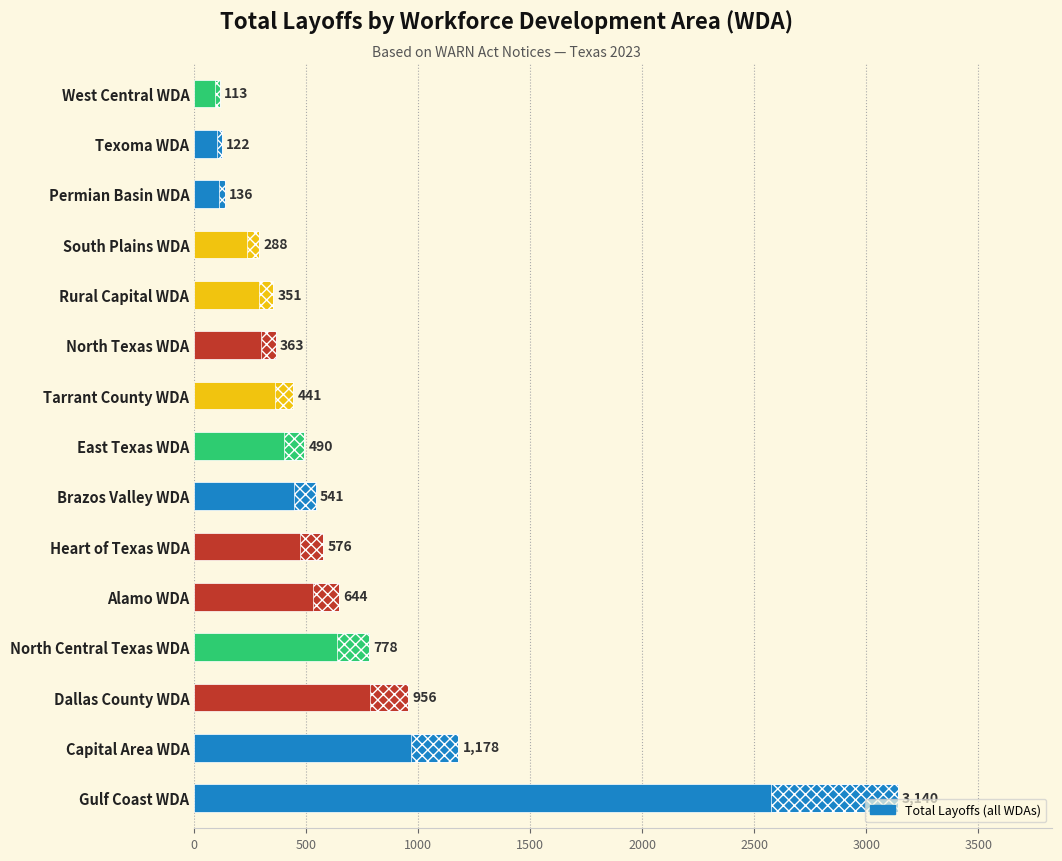

What is the sum of all values?

10117